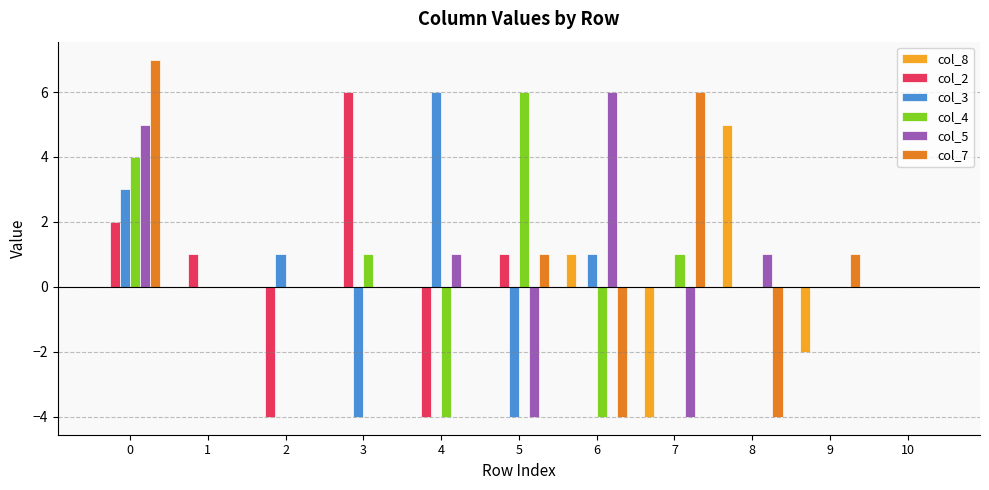

What is the greatest value displayed?

7